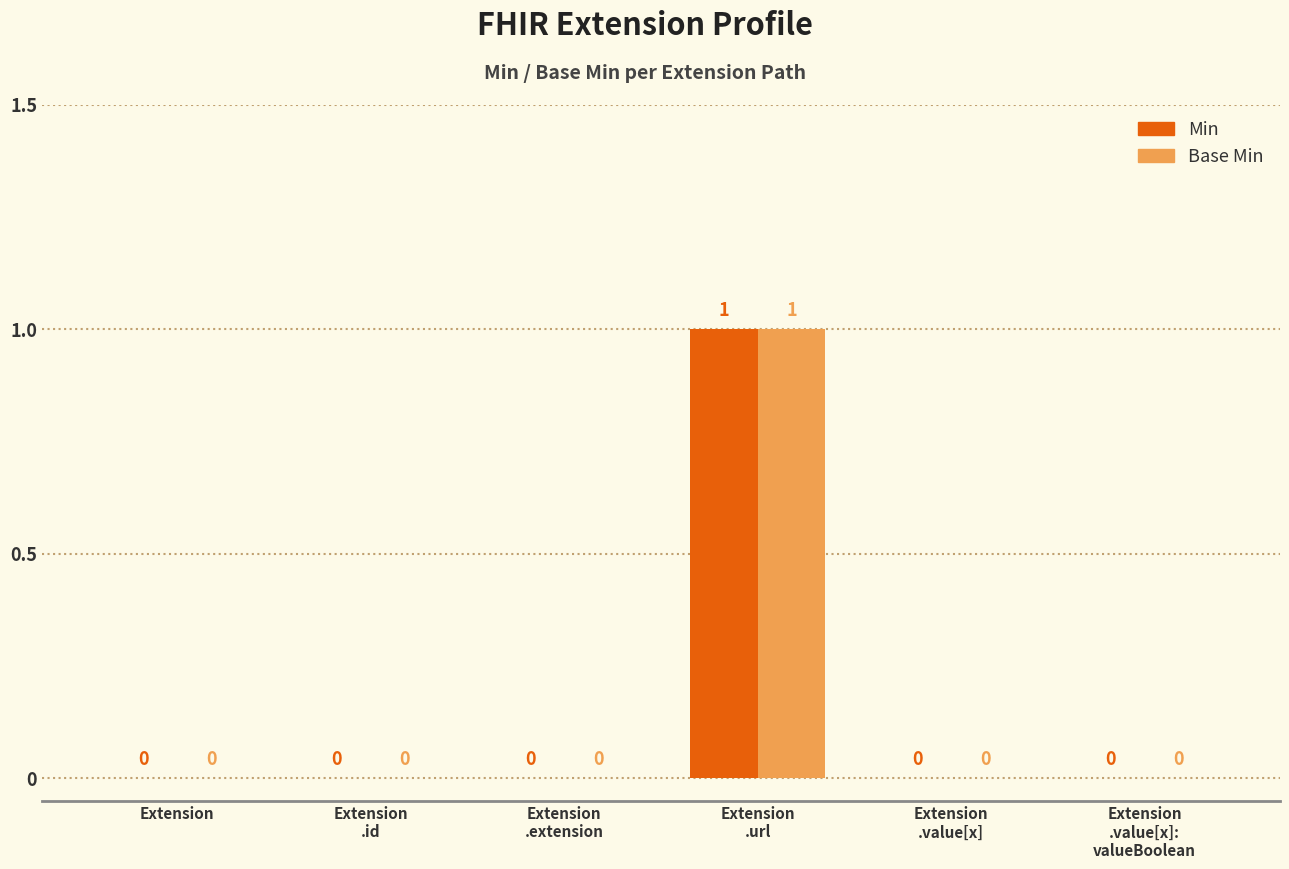

True or false: Min has a value of 0 at Extension.

True